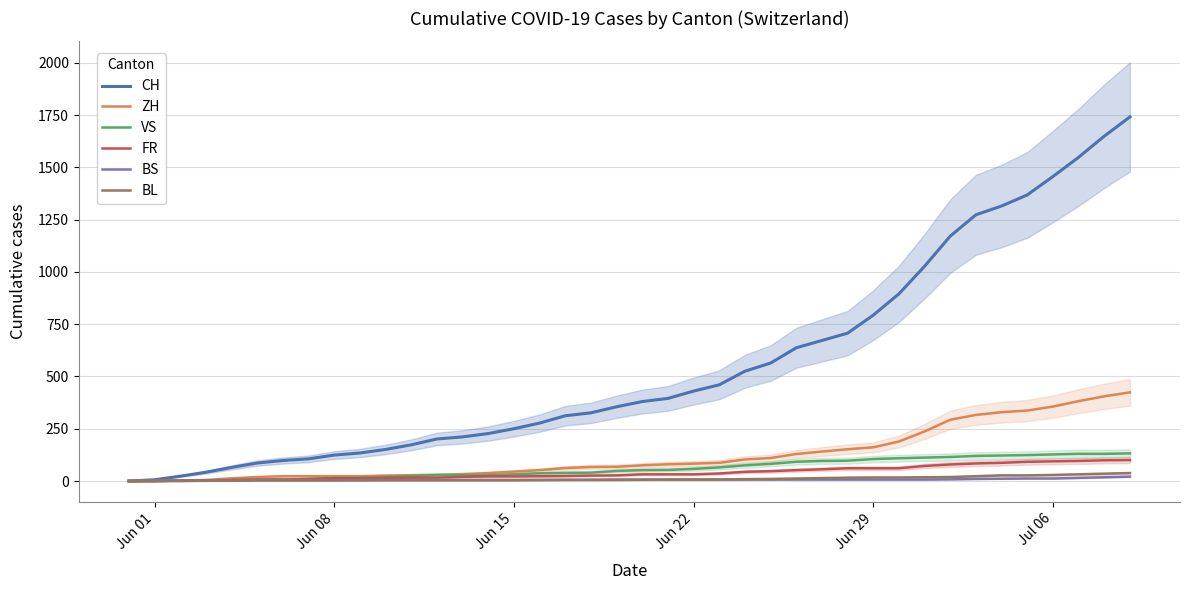

How many distinct data groups are displayed?

6